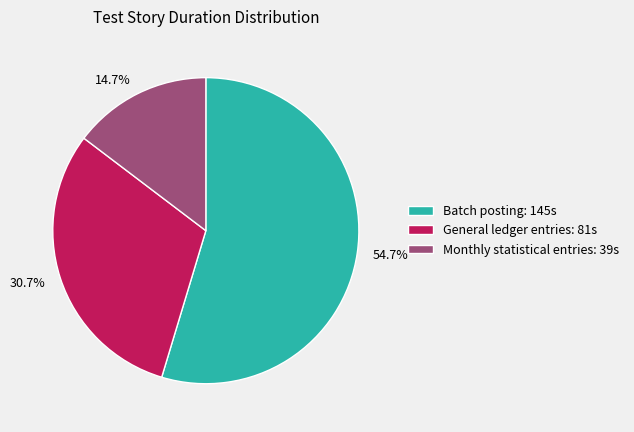

Is Batch posting the majority of the pie?

Yes